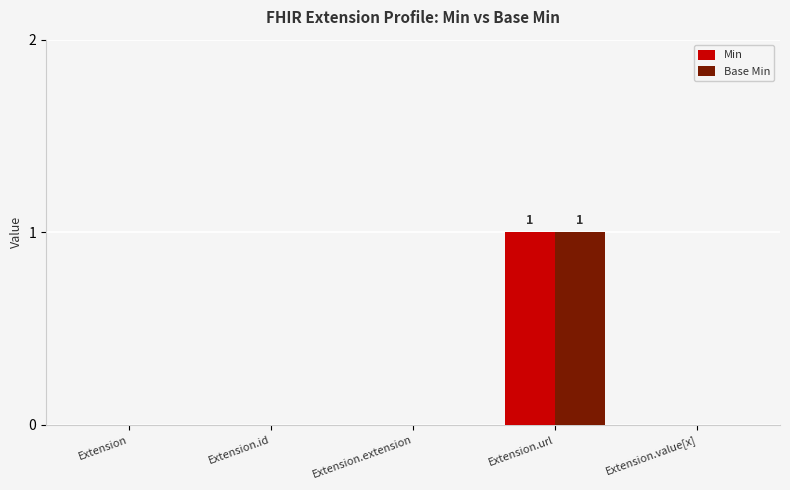

How many series are shown in this chart?

2